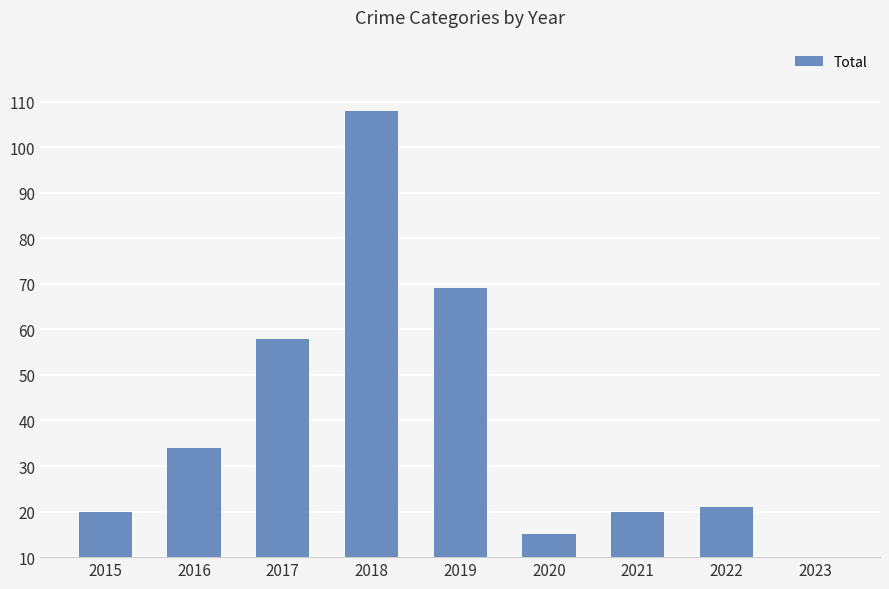

What is the approximate value at 2018, to the nearest 10?

110